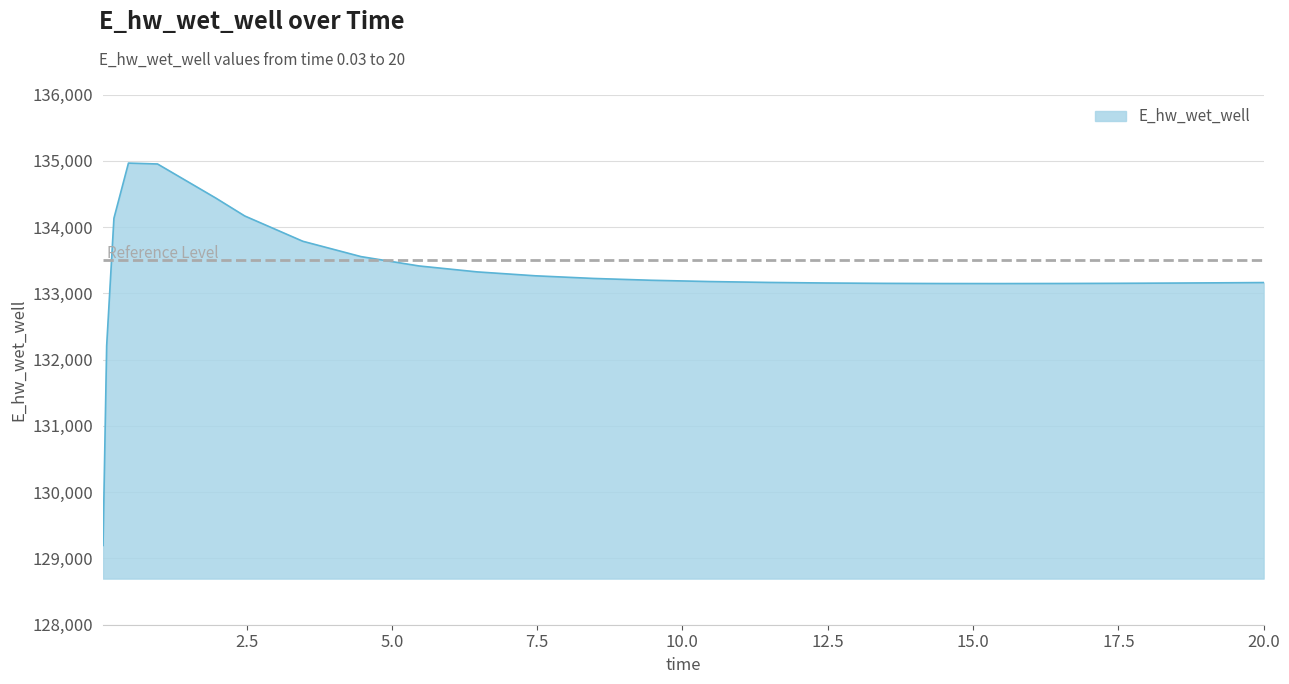

How many lines are shown in the chart?

1